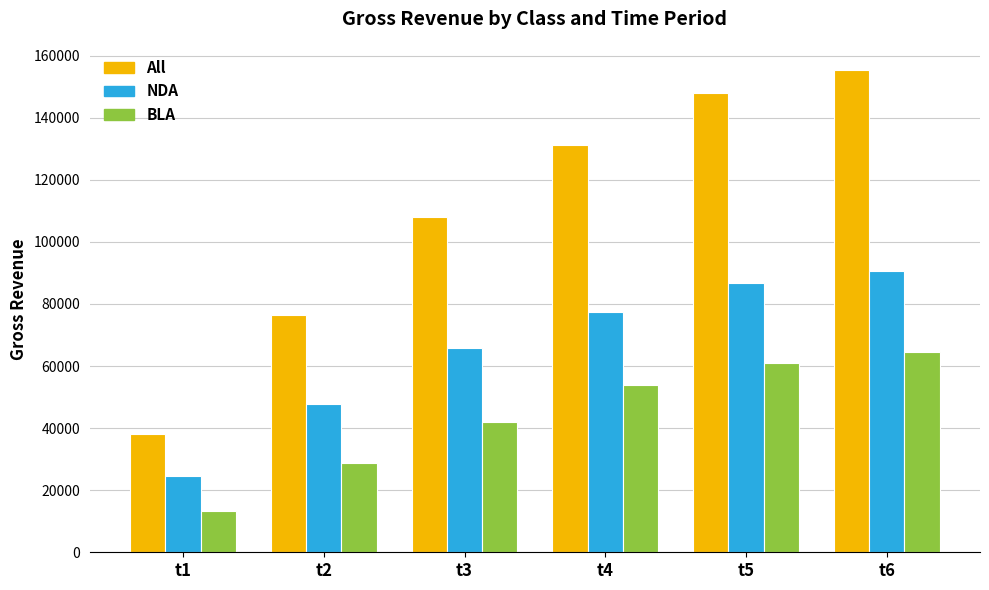

Reading left to right, transcribe all the data shown in this chart.

All: 38021.6	76565.1	107991.4	131222.6	147877.1	155382.9
NDA: 24711.3	47663.0	65892.5	77331.6	86844.8	90761.6
BLA: 13310.4	28902.1	42098.9	53891.0	61032.3	64621.2